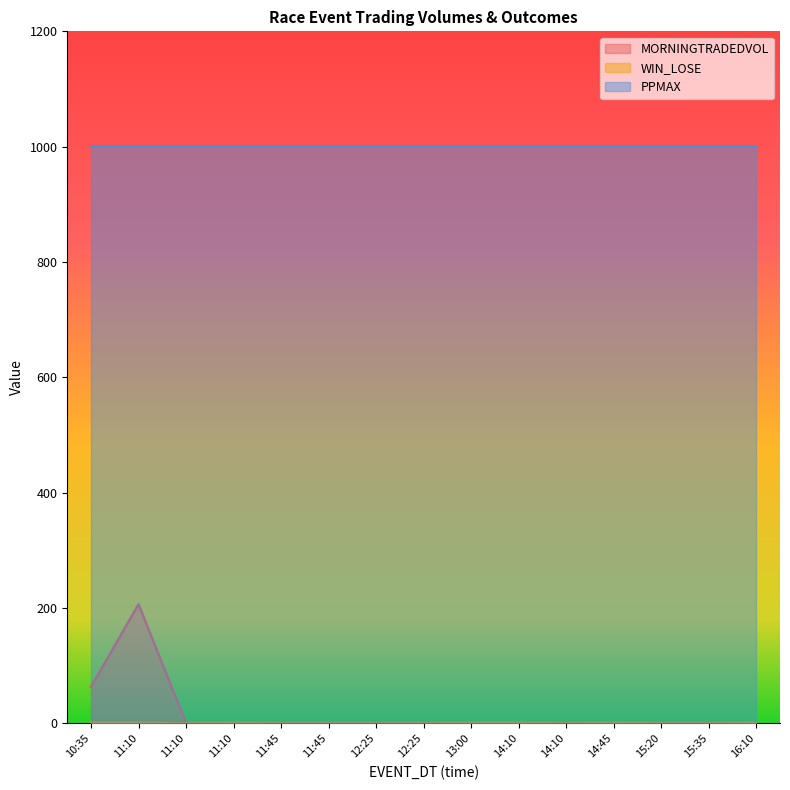

True or false: WIN_LOSE and MORNINGTRADEDVOL intersect in this chart.

False